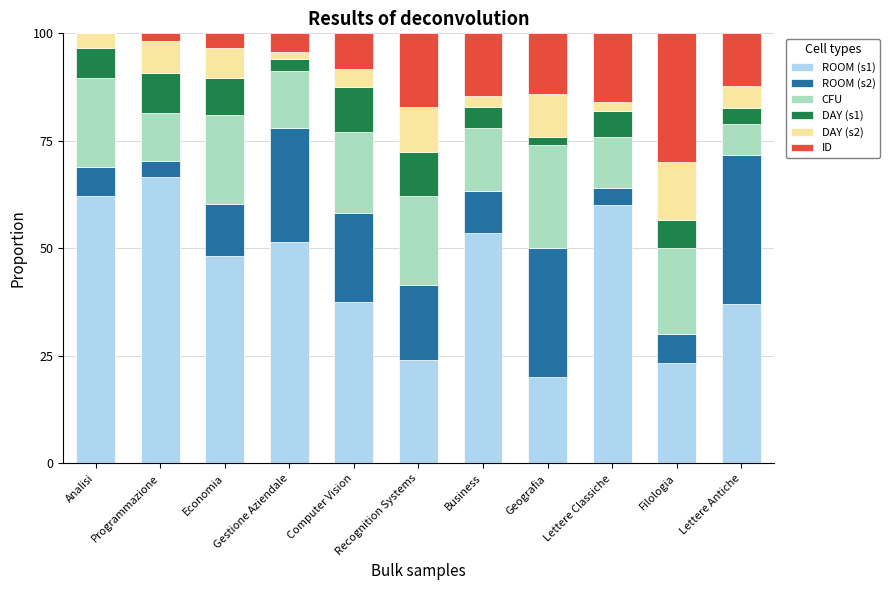

Which category has the highest value in the ROOM (s1) series?

Programmazione